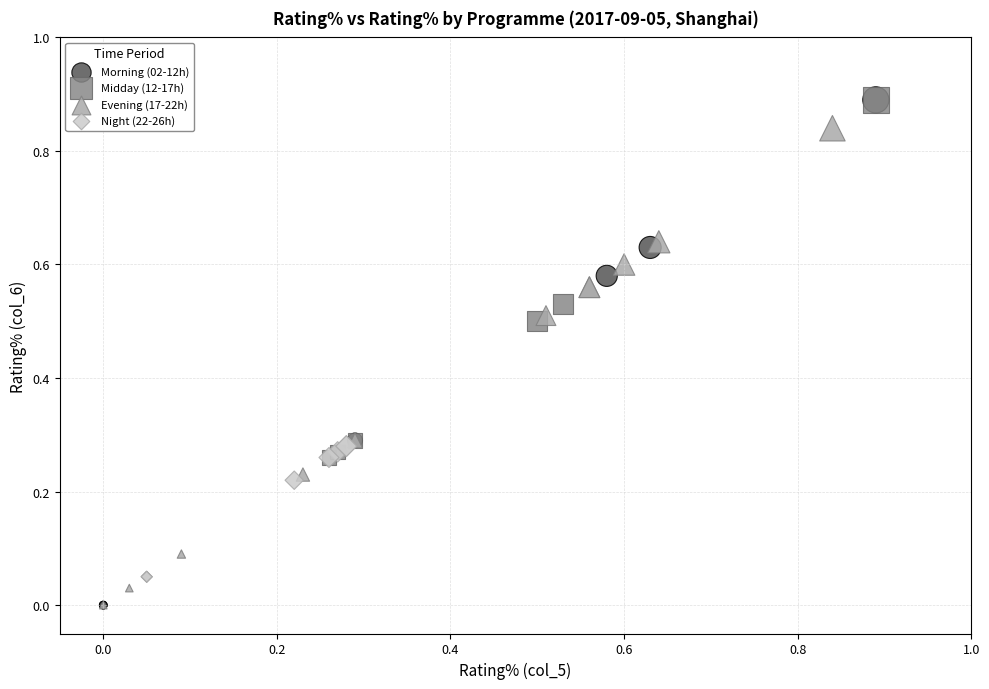

Which series has the largest Y range (max minus min)?

Morning (02-12h)